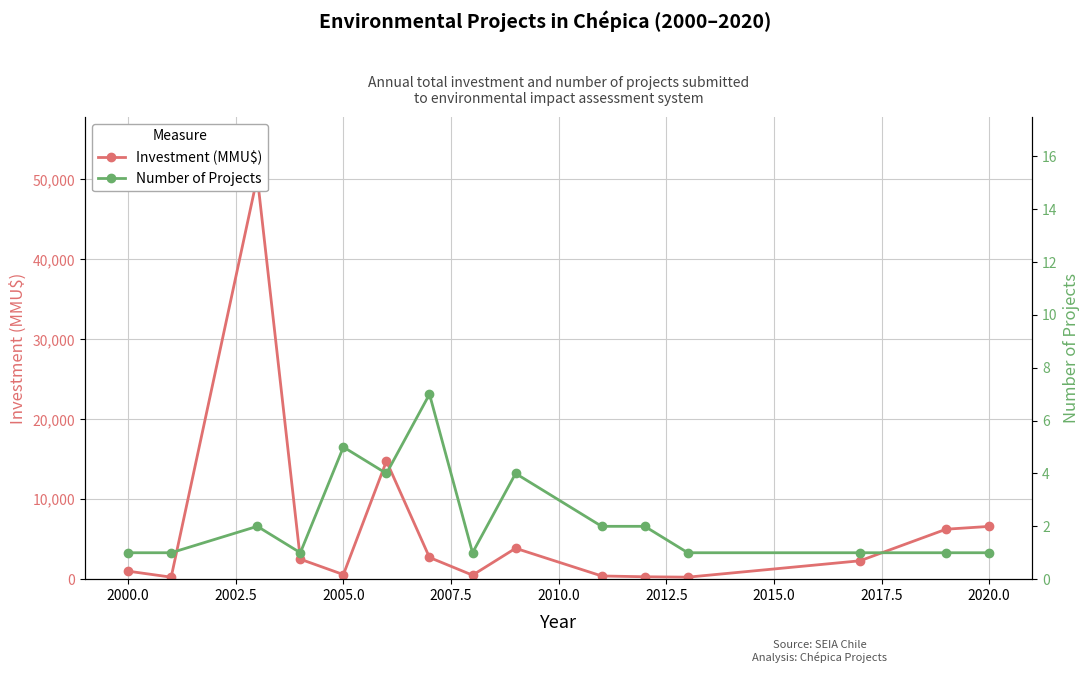

What is the average value of the Number of Projects series?

2